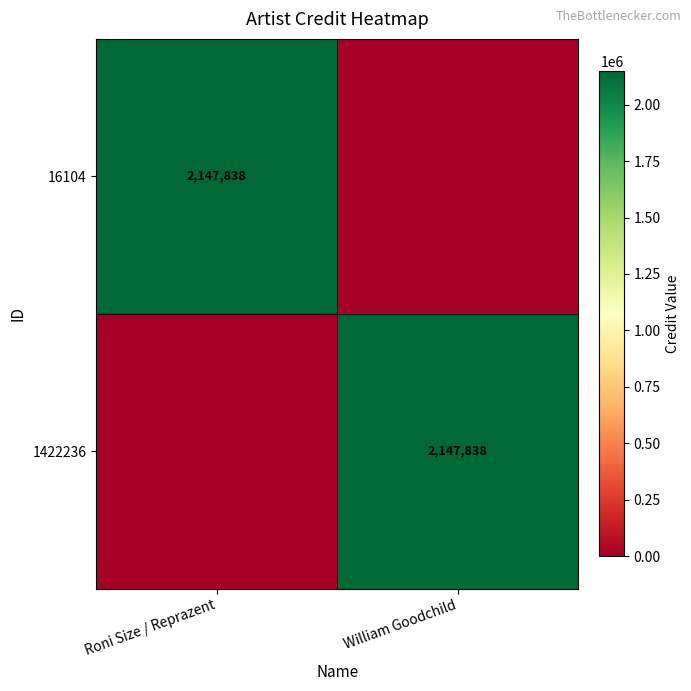

Is it true that 1422236 equals 1190064 at William Goodchild?

False